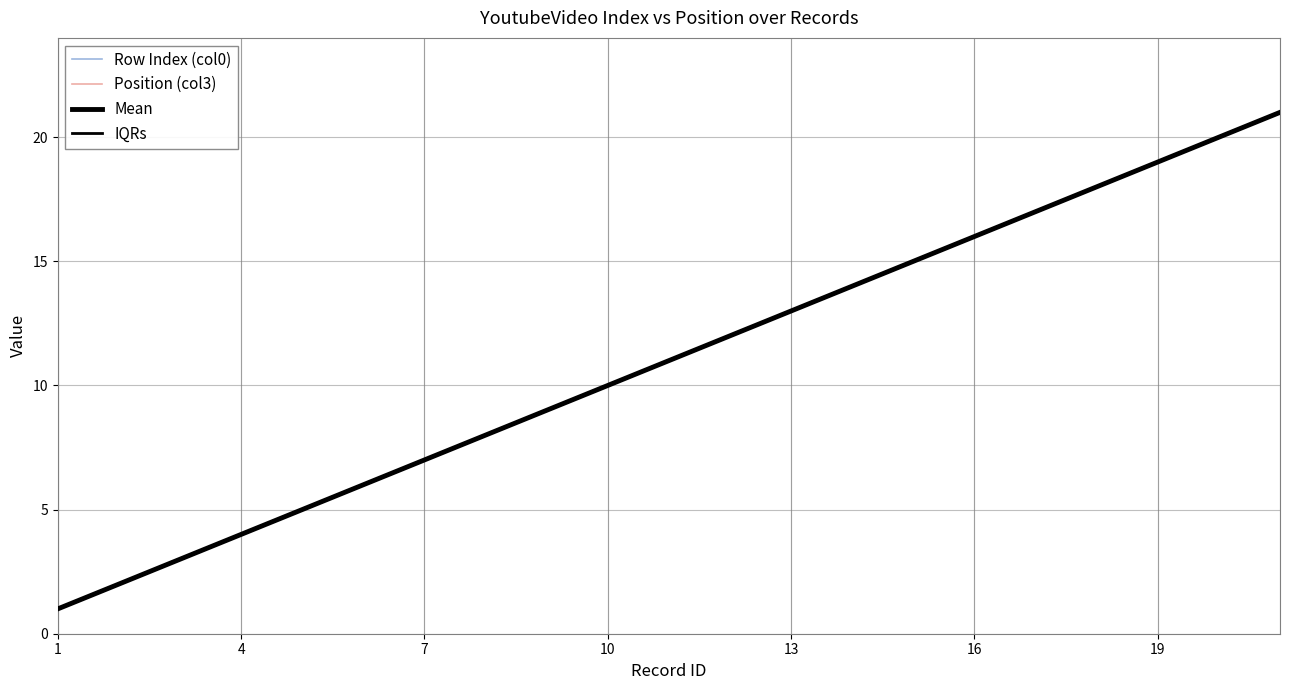

What is the minimum value shown in the chart?

1